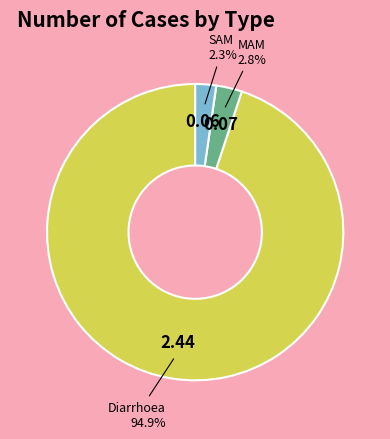

Between SAM and Diarrhoea, which is larger?

Diarrhoea